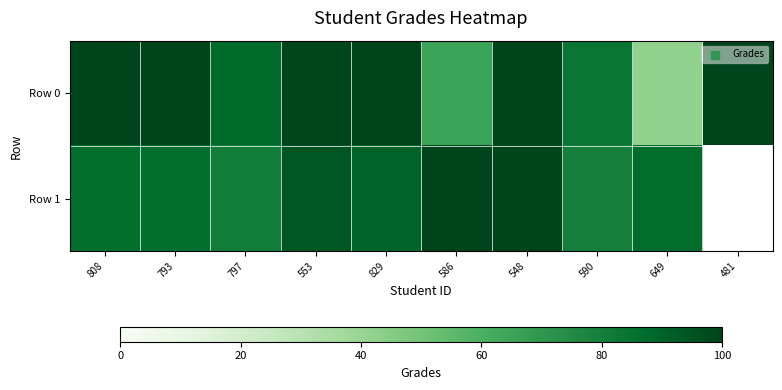

At which category is the sum across all series the highest?

548